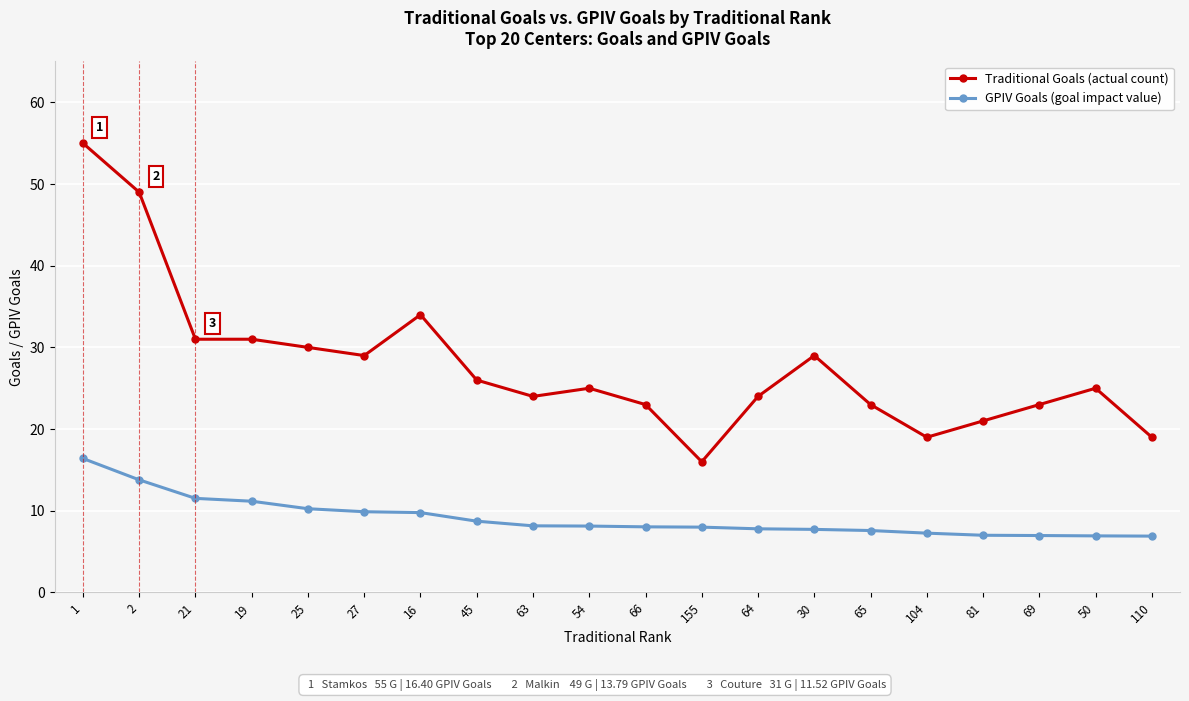

List the series in order of their peak value, lowest first.

GPIV Goals (goal impact value), Traditional Goals (actual count)